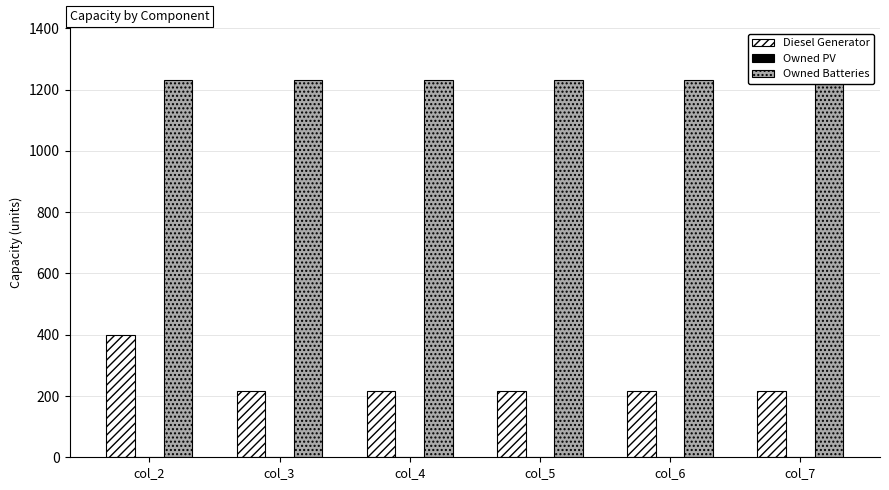

Which series has the widest spread of values?

Diesel Generator